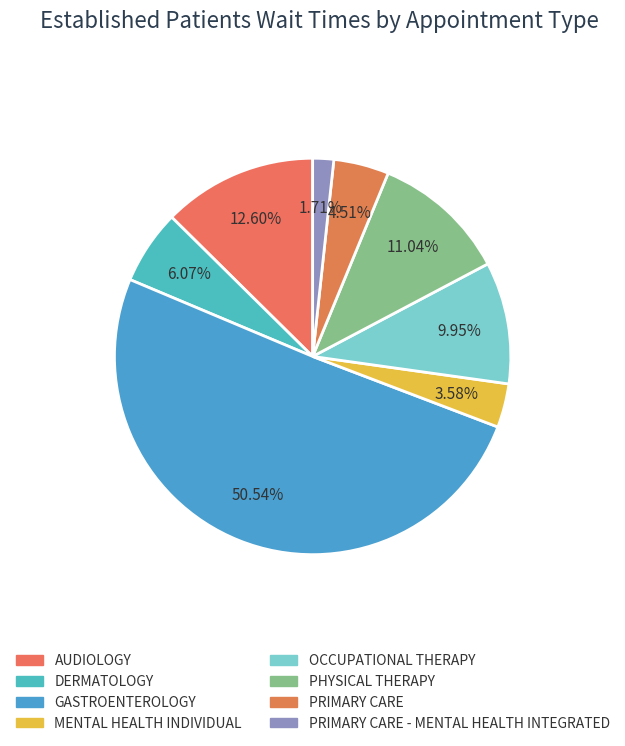

Count the number of slices in the pie.

8